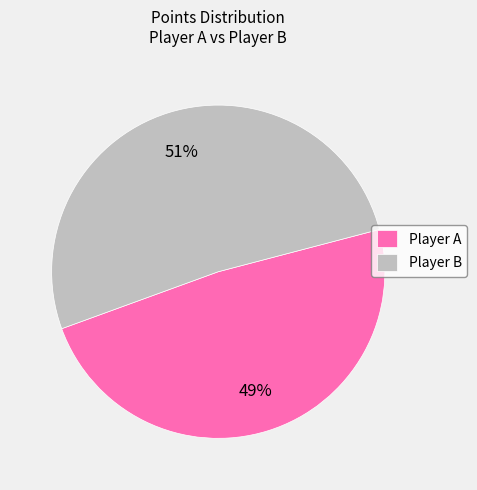

What percentage is the Player B slice, to the nearest percent?

51%